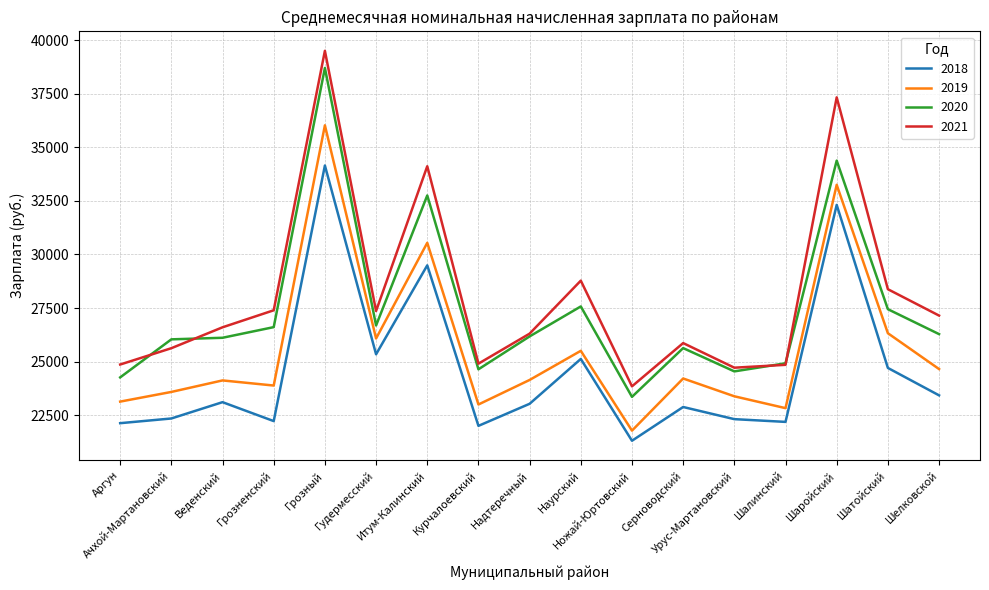

True or false: 2021 and 2019 intersect in this chart.

False